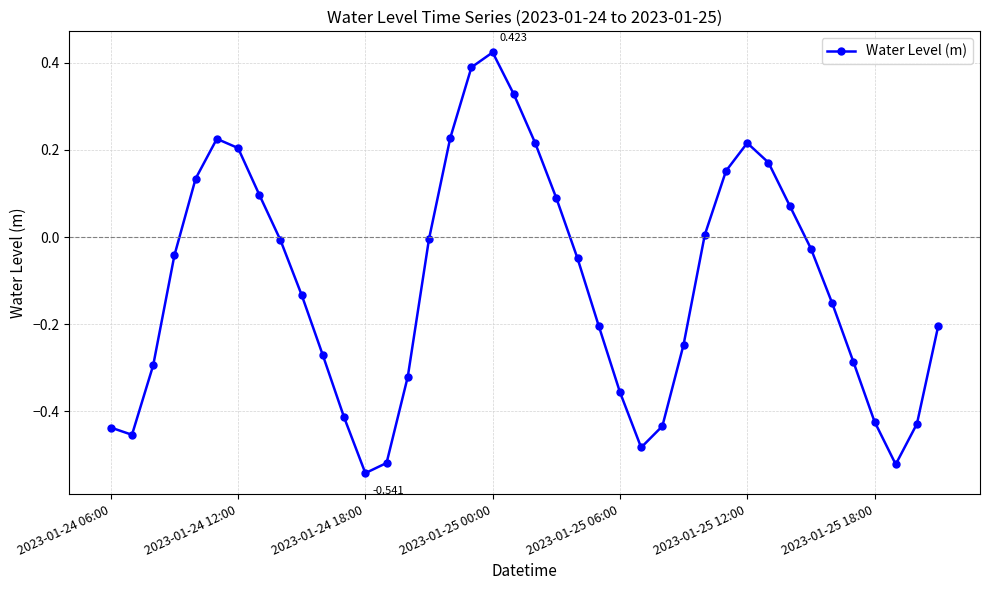

How many values are below zero?

25